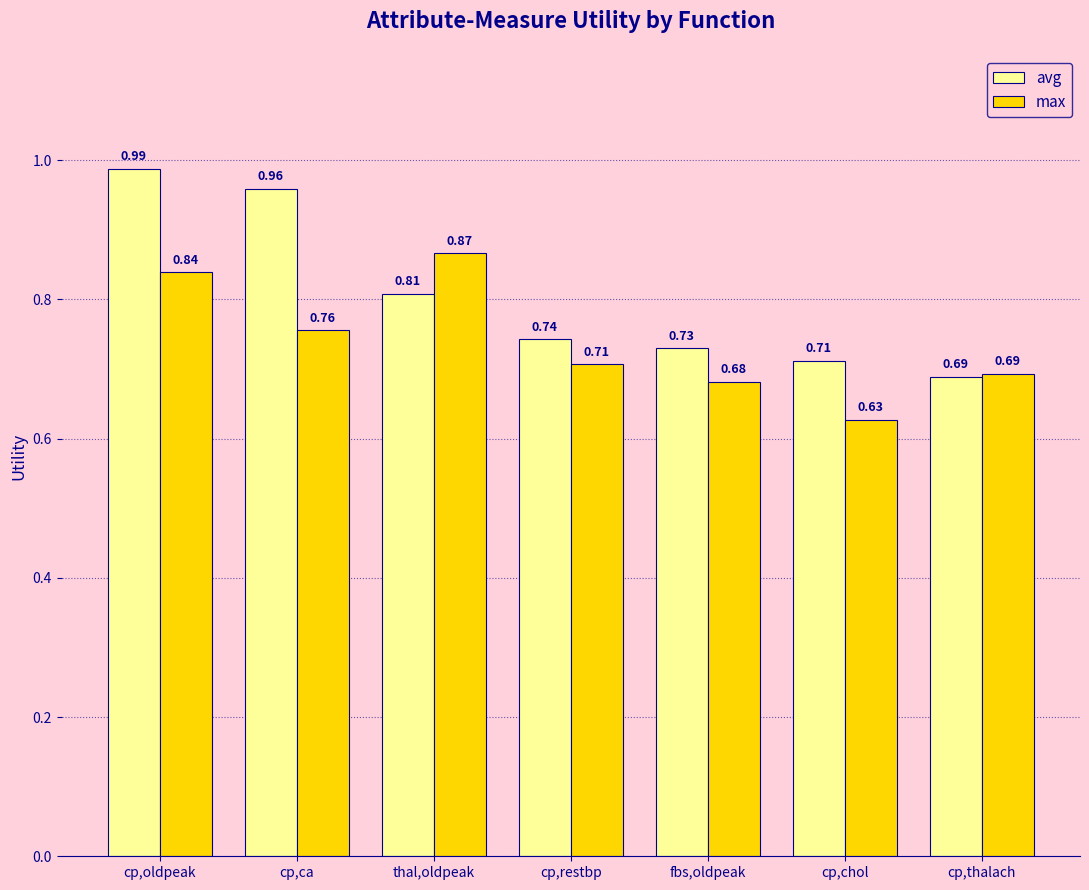

At which category is the sum across all series the highest?

cp,oldpeak